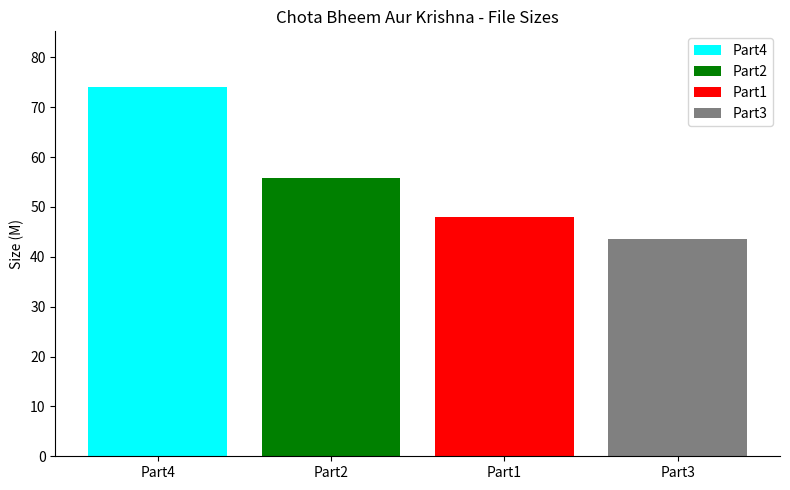

List the labels in order of value, smallest first.

Part3, Part1, Part2, Part4